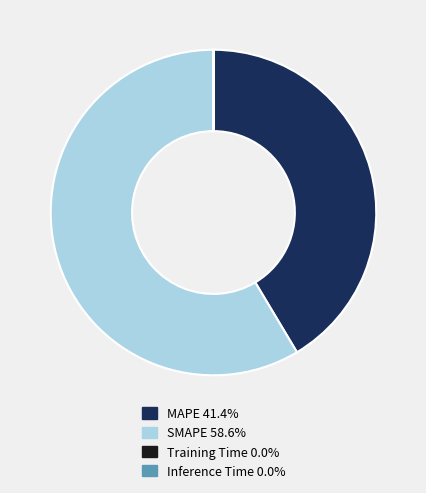

Which slice is the largest?

SMAPE